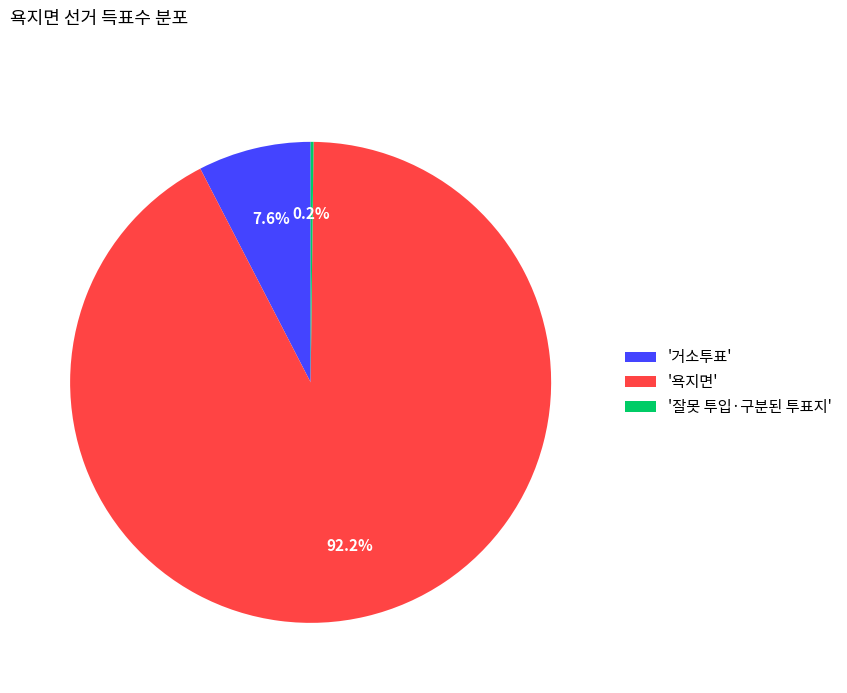

Does any single category account for the majority?

Yes